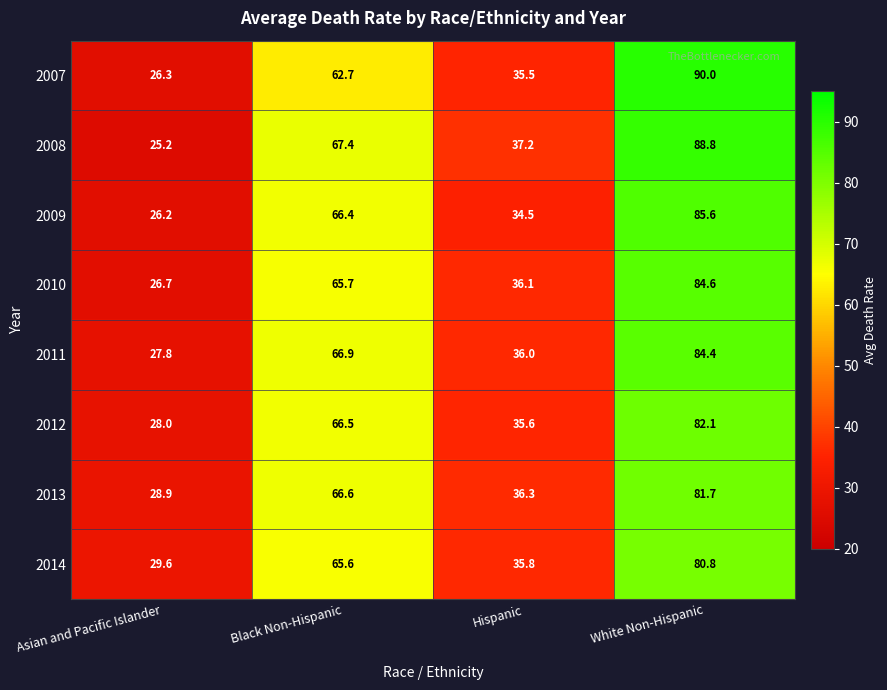

How many data points in 2011 are above 66?

2